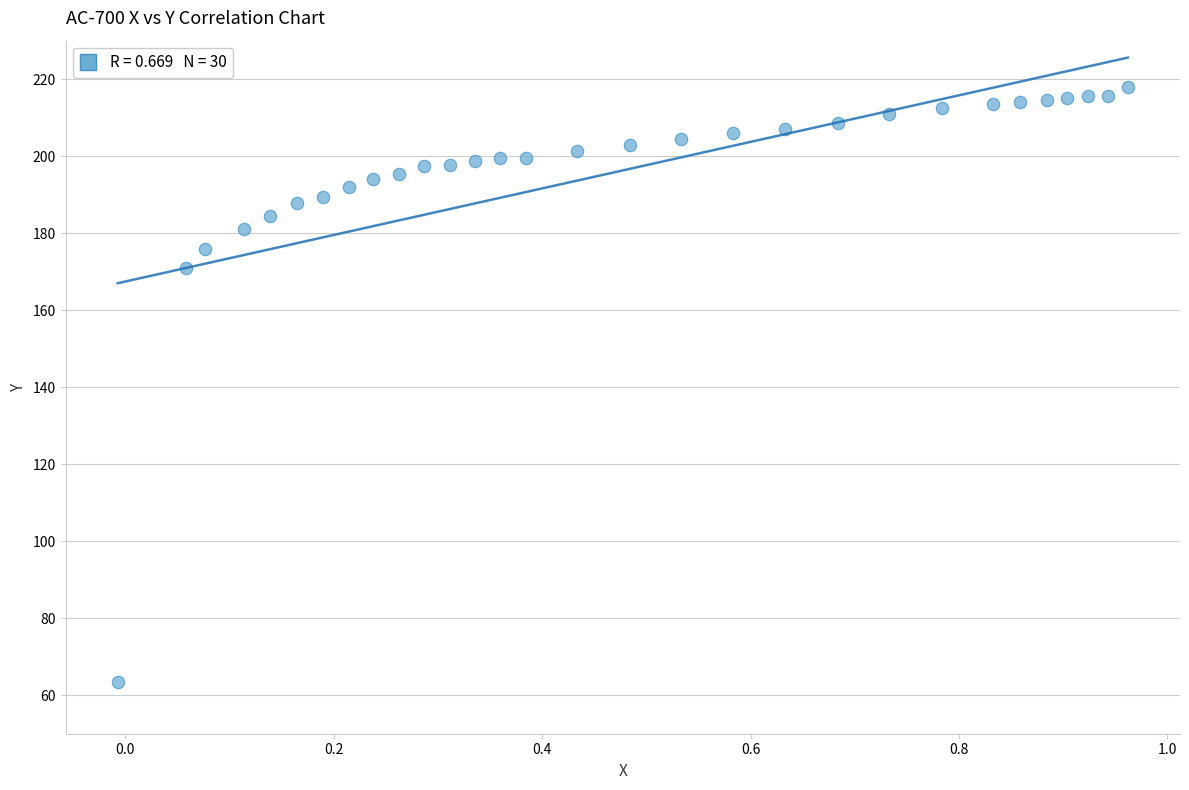

What Y value in the scatter plot is closest to 140?

171.0